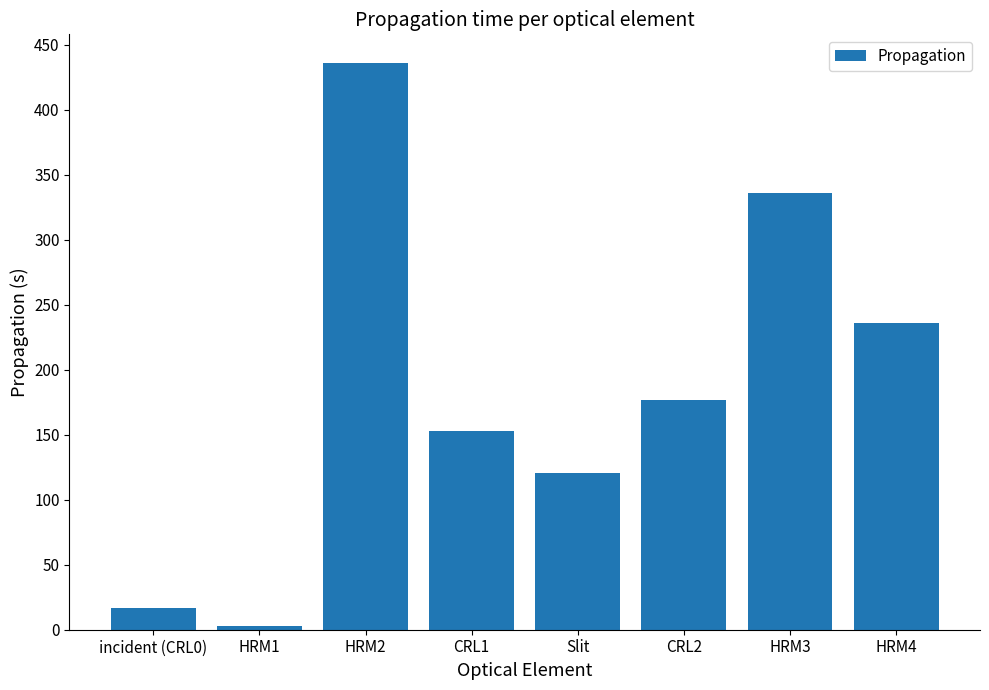

At which category does the chart reach its minimum across all series?

HRM1